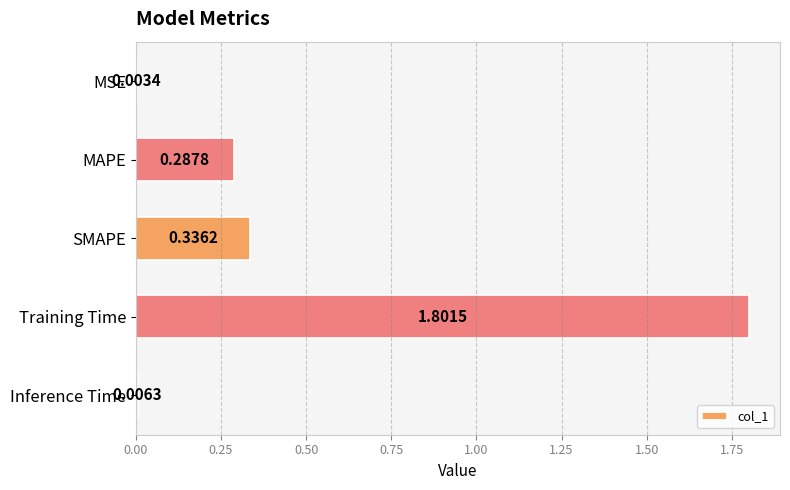

At which category does the chart reach its peak across all series?

Training Time